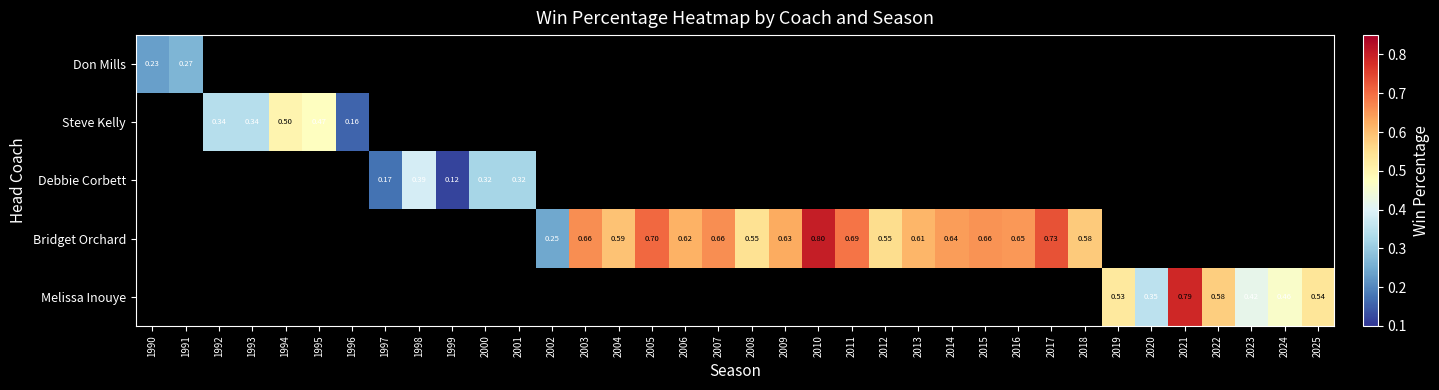

What is the greatest value displayed?

0.8